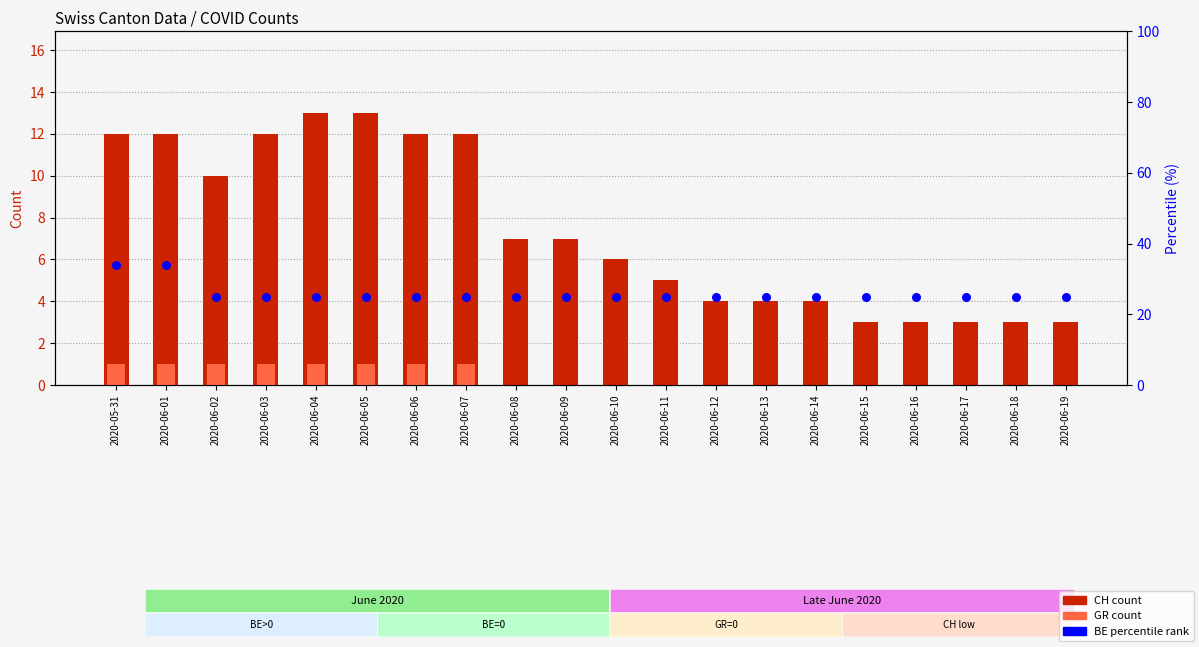

At which category is the sum across all series the highest?

2020-05-31